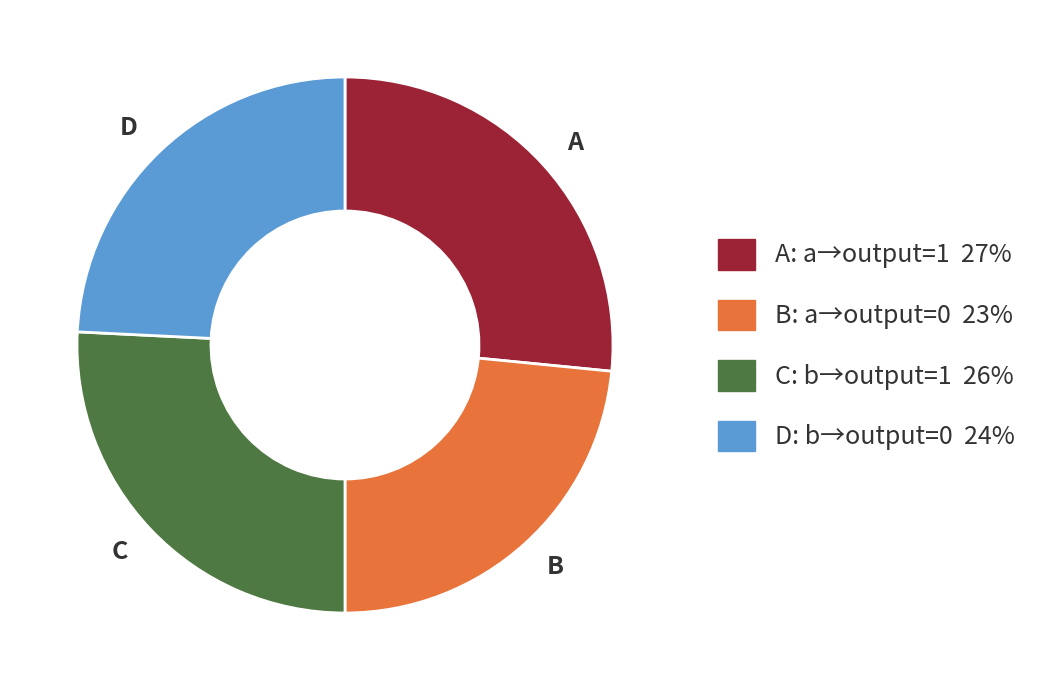

Which slice is the smallest?

B: a→output=0 23%